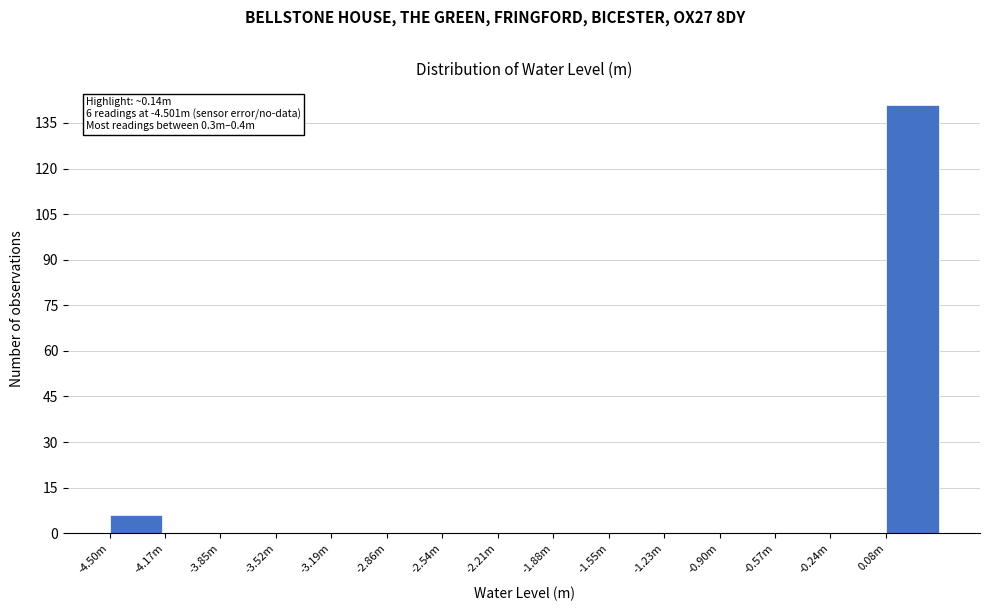

Reading left to right, list all the values displayed in this chart.

-4.50m=6	-4.17m=0	-3.85m=0	-3.52m=0	-3.19m=0	-2.86m=0	-2.54m=0	-2.21m=0	-1.88m=0	-1.55m=0	-1.23m=0	-0.90m=0	-0.57m=0	-0.24m=0	0.08m=141